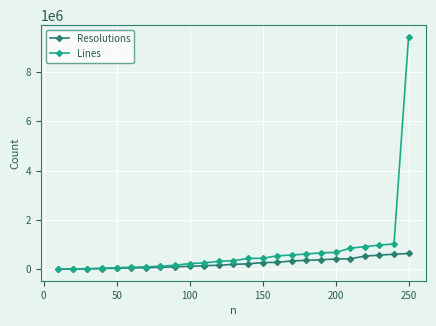

Rank the series by their average value, from highest to lowest.

Lines, Resolutions